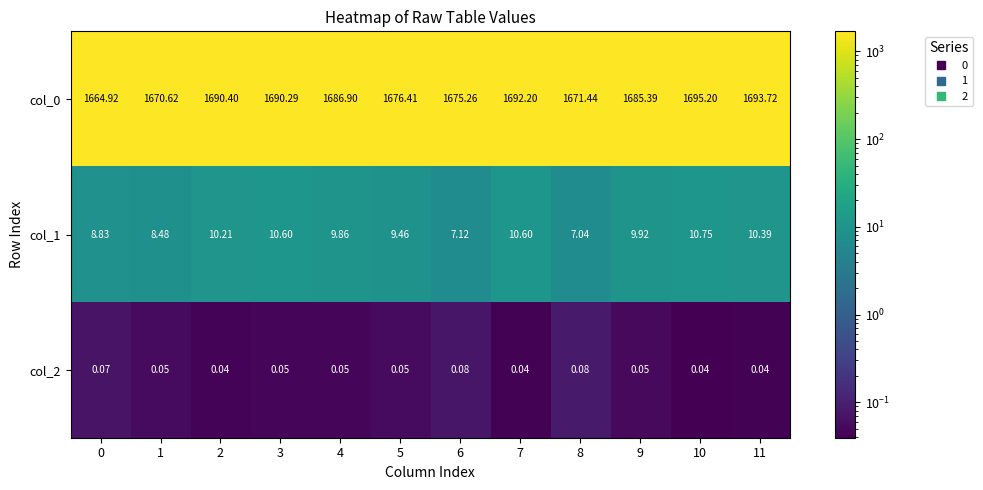

Is the value of col_2 at 9 greater than the value of col_0 at 11?

No